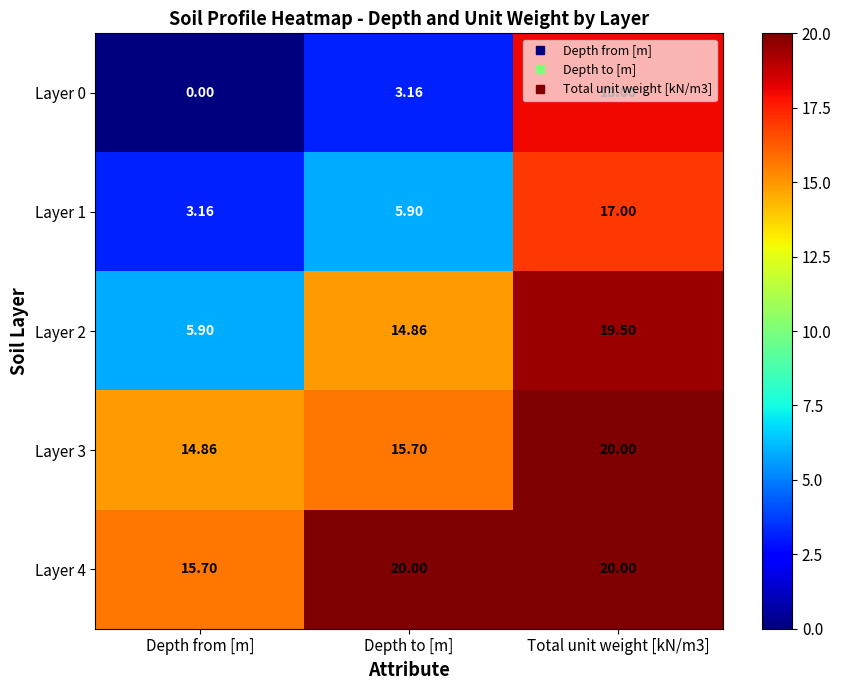

At which label is Layer 4 closest to 17?

Depth from [m]